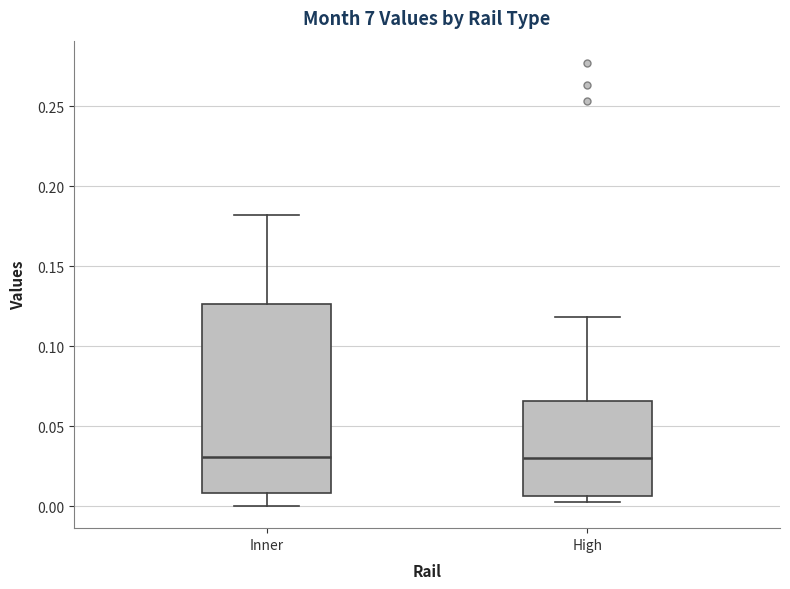

Comparing the boxes themselves (not the whiskers), which one is the tallest?

Inner